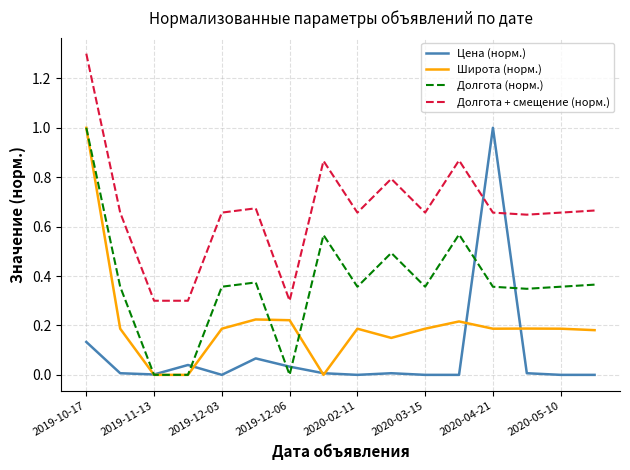

How many series are shown in this chart?

4